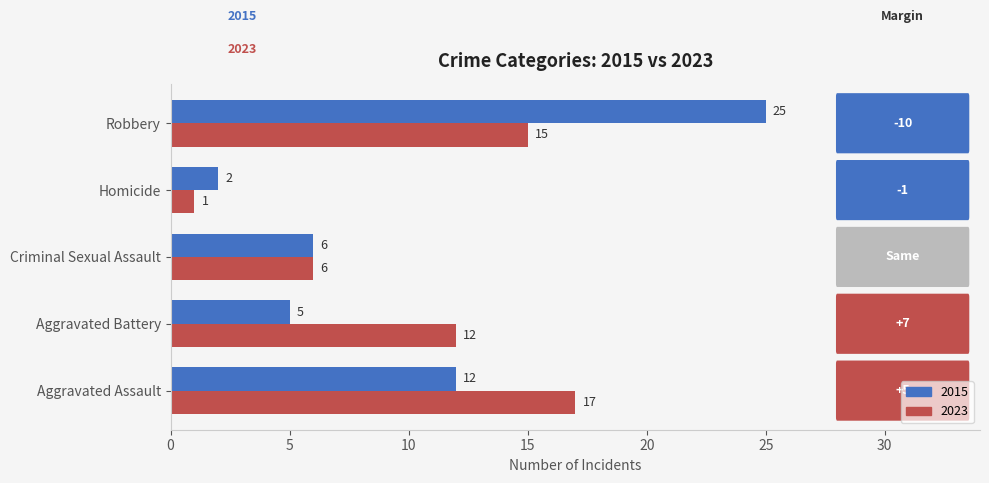

Rank the series by their maximum value, from highest to lowest.

2015, 2023